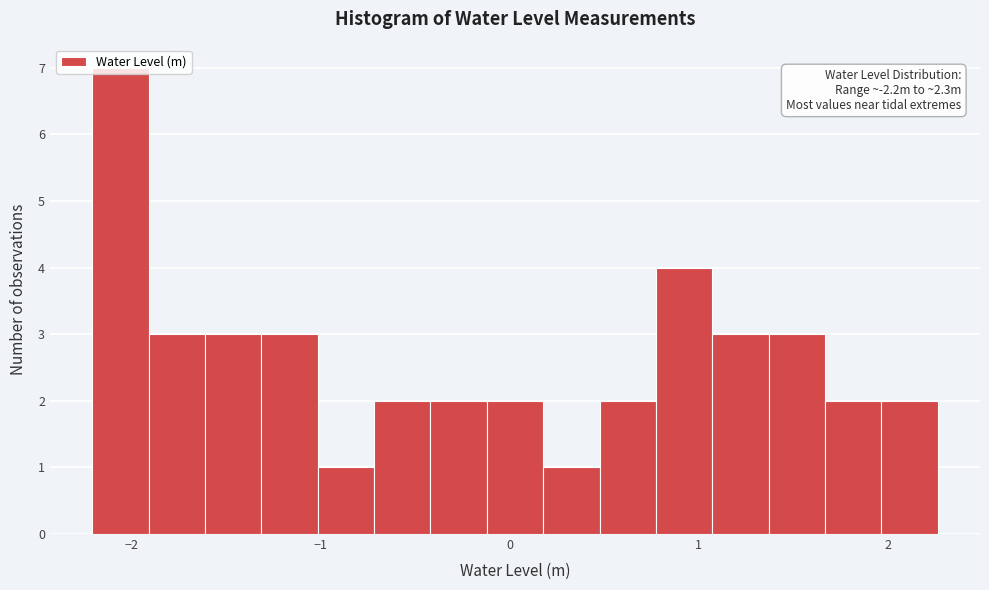

Read against the x-axis, roughly where is the centre of the tallest bar?

-2.1